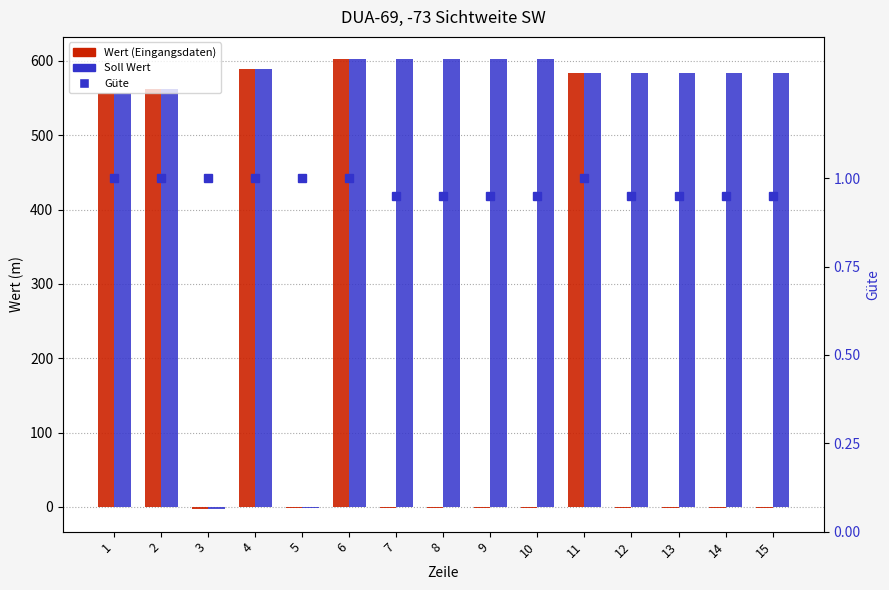

List the labels in order of Wert (Eingangsdaten) value, smallest first.

3, 7, 8, 9, 10, 12, 13, 14, 15, 5, 1, 2, 11, 4, 6